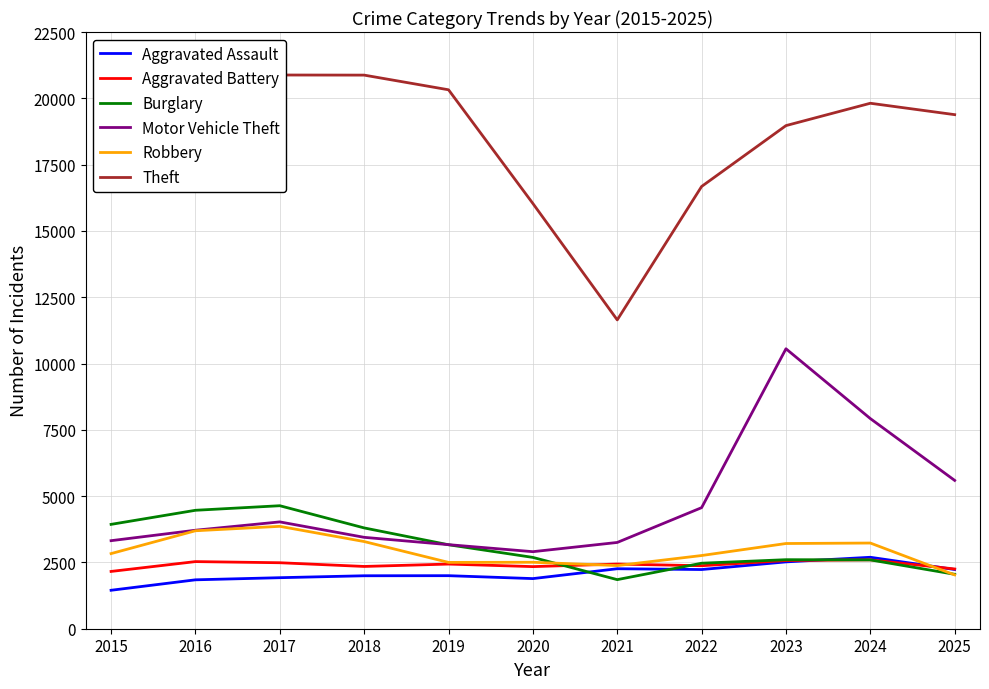

True or false: Motor Vehicle Theft has more than 1 interior local peaks.

True